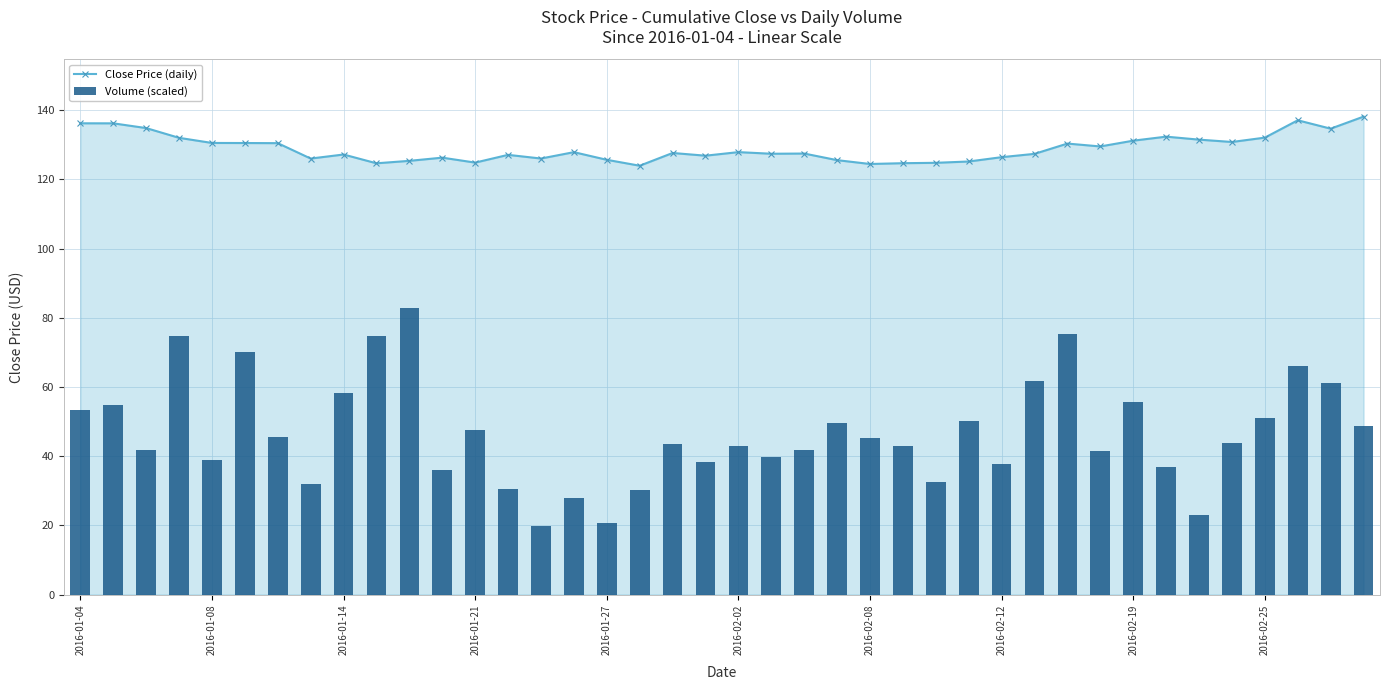

What is the total value across all series at 25?

167.7